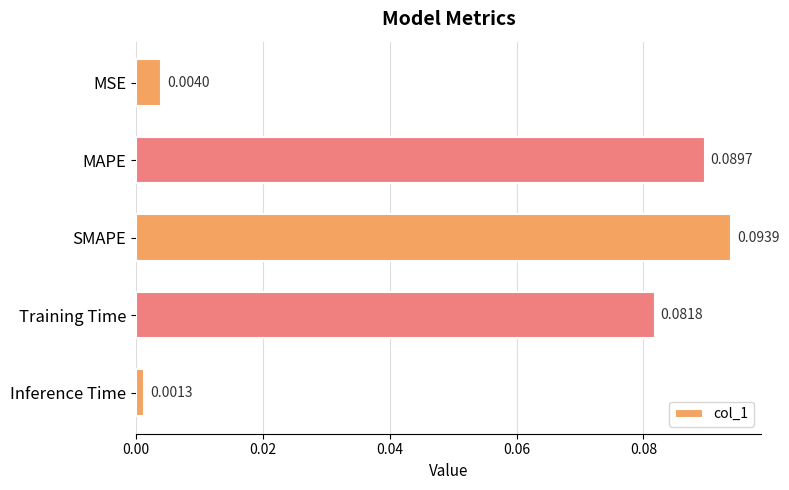

Which has a higher value, Inference Time or SMAPE?

SMAPE